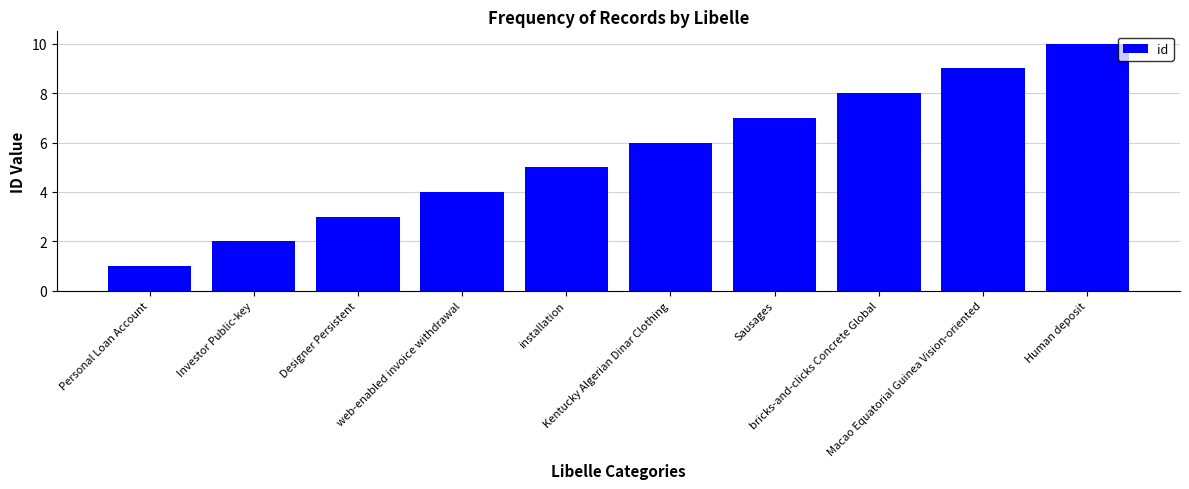

The chart shows a value of 6 at Kentucky Algerian Dinar Clothing. True or false?

True